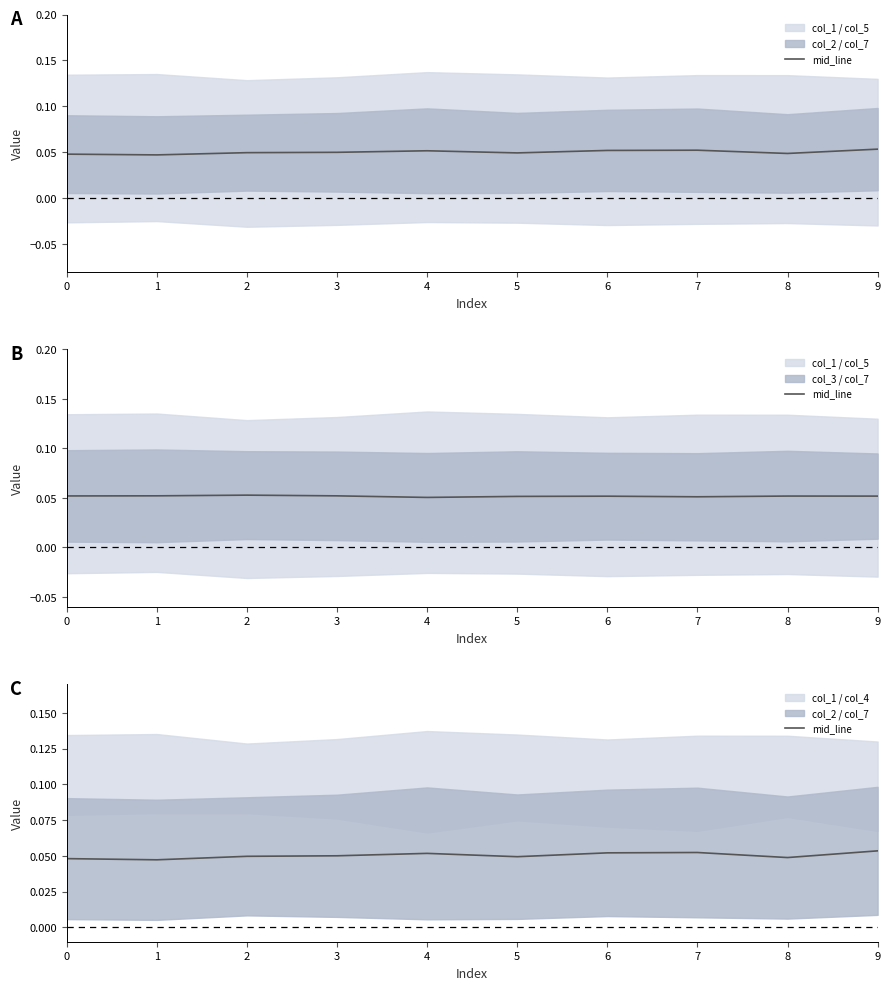

At which category does the chart reach its peak across all series?

9